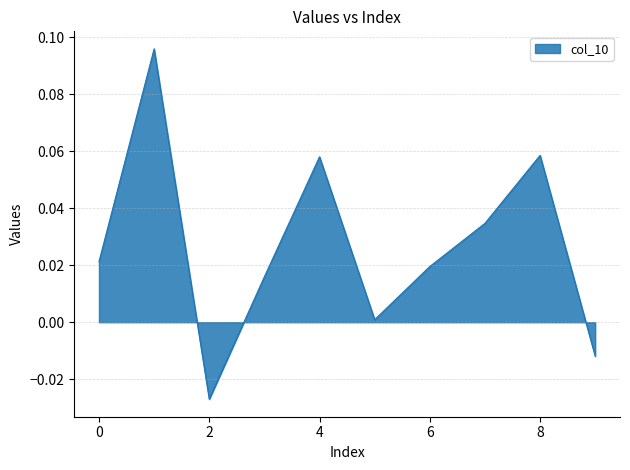

List the labels in order of value, largest first.

1, 8, 4, 7, 0, 6, 3, 5, 9, 2